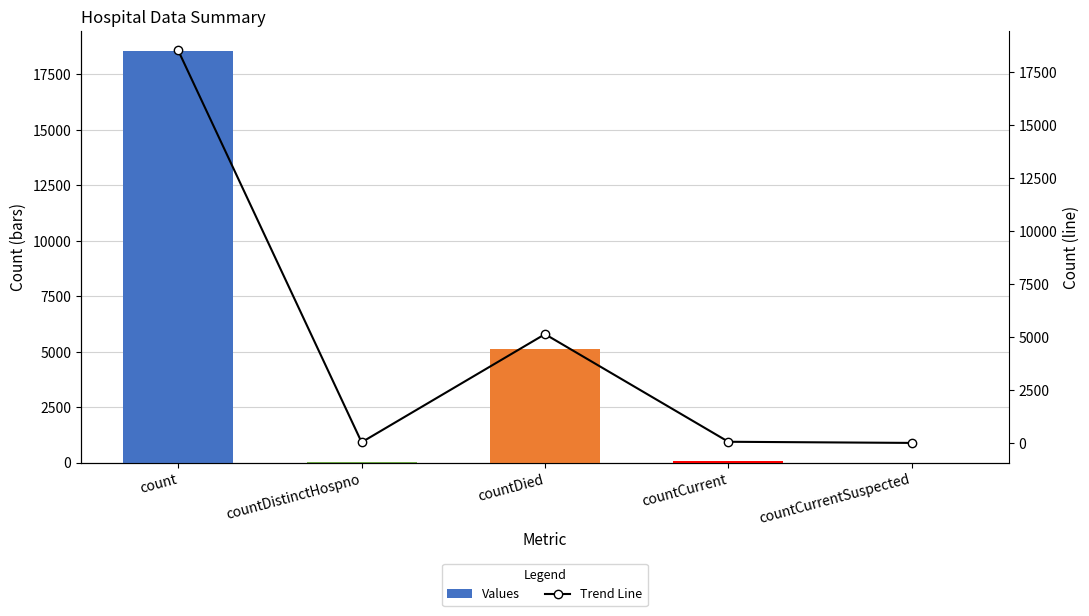

The value of Values at countCurrent is 23. True or false?

False